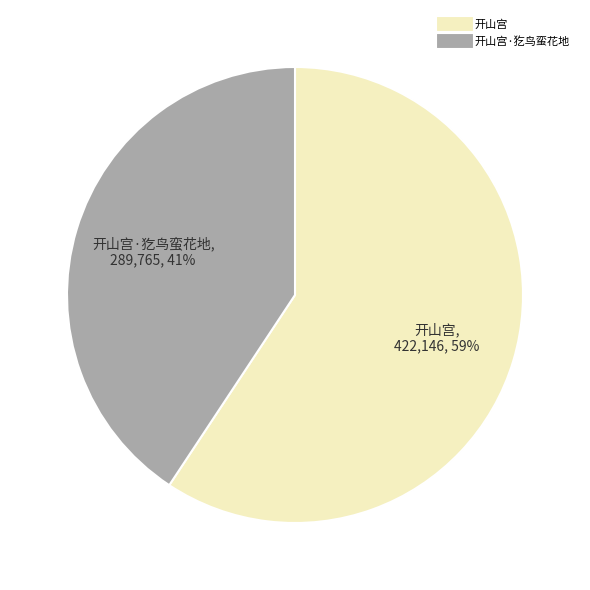

To the nearest percent, what is the average slice percentage?

50%